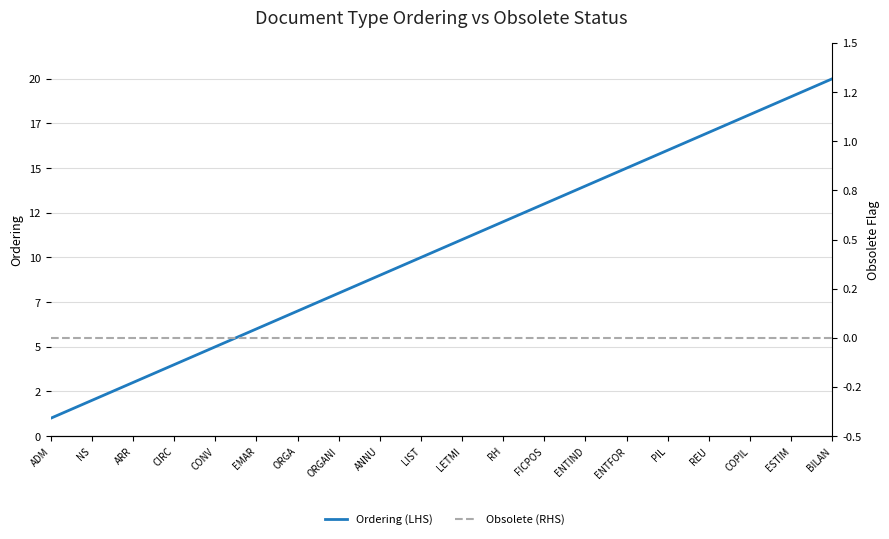

Is the value of Ordering (LHS) at ENTIND greater than the value of Obsolete (RHS) at ARR?

Yes